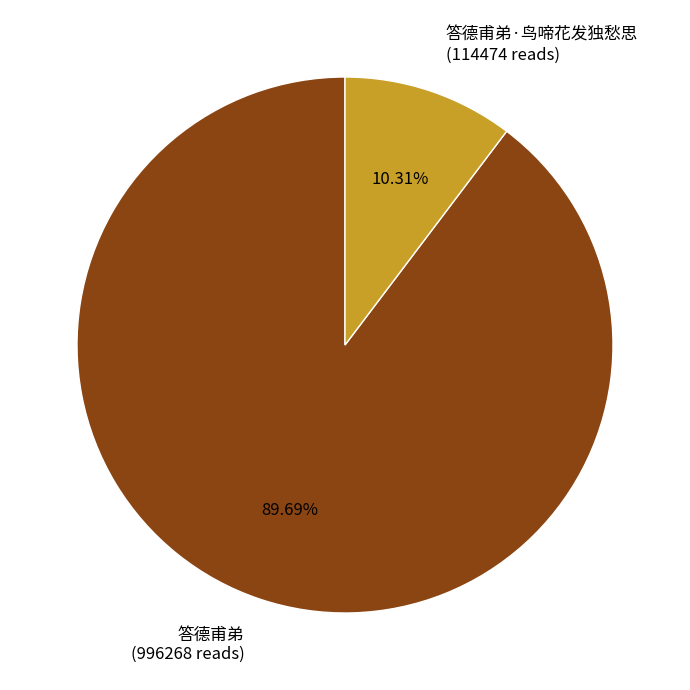

To the nearest percent, what is the difference between the 答德甫弟·鸟啼花发独愁思 and 答德甫弟 slice percentages?

79%